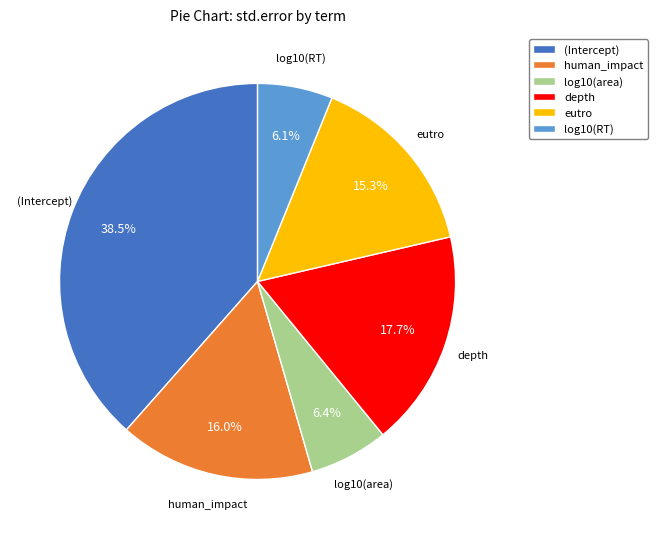

What percentage is the log10(RT) slice, to the nearest percent?

6%